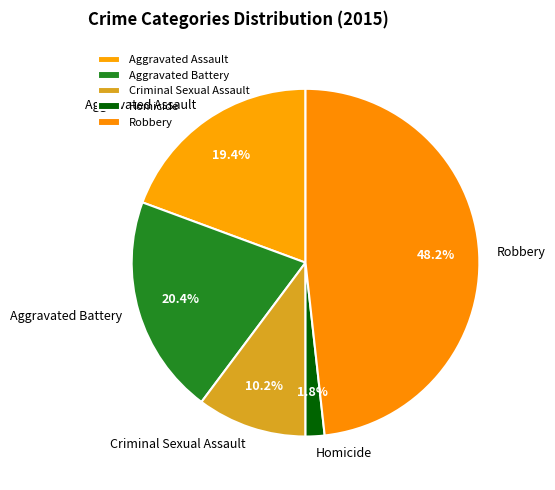

Does Aggravated Battery account for over 50% of the chart?

No